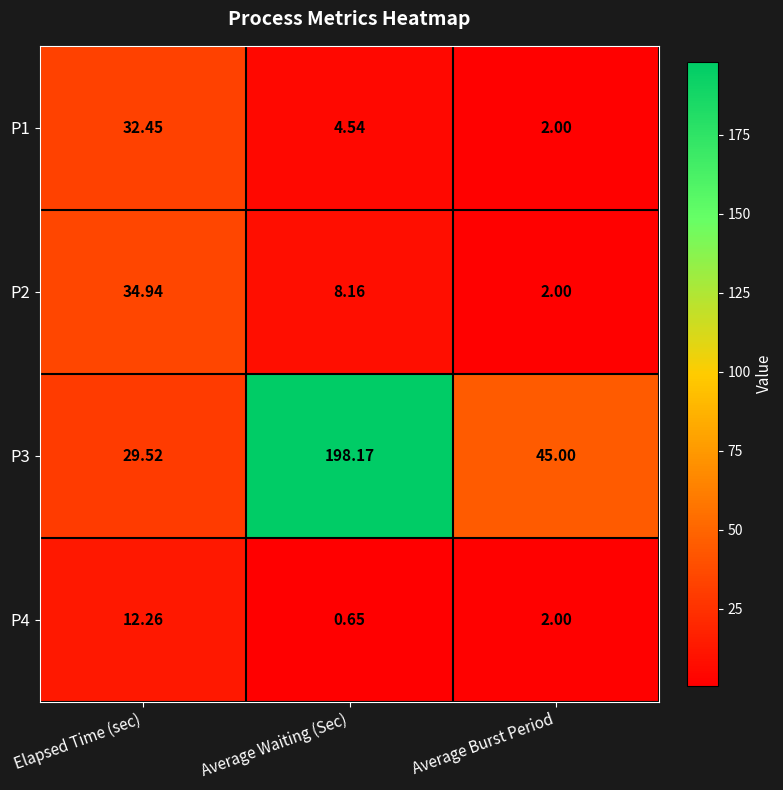

How many categories are shown in the chart?

3